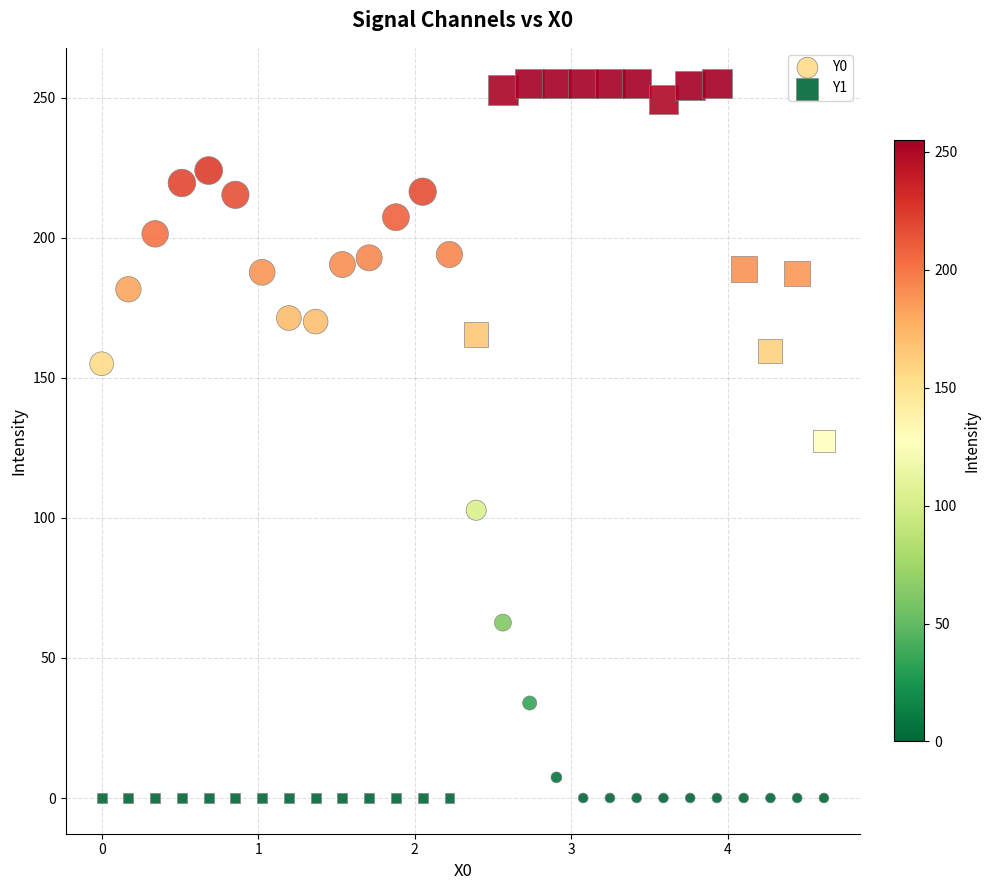

Which series has the largest Y range (max minus min)?

Y1